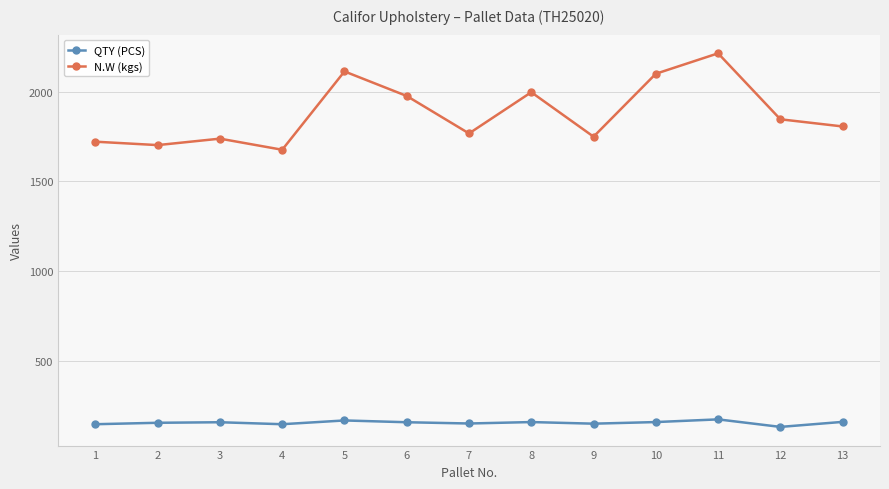

What is the sum of all QTY (PCS) values?

1992